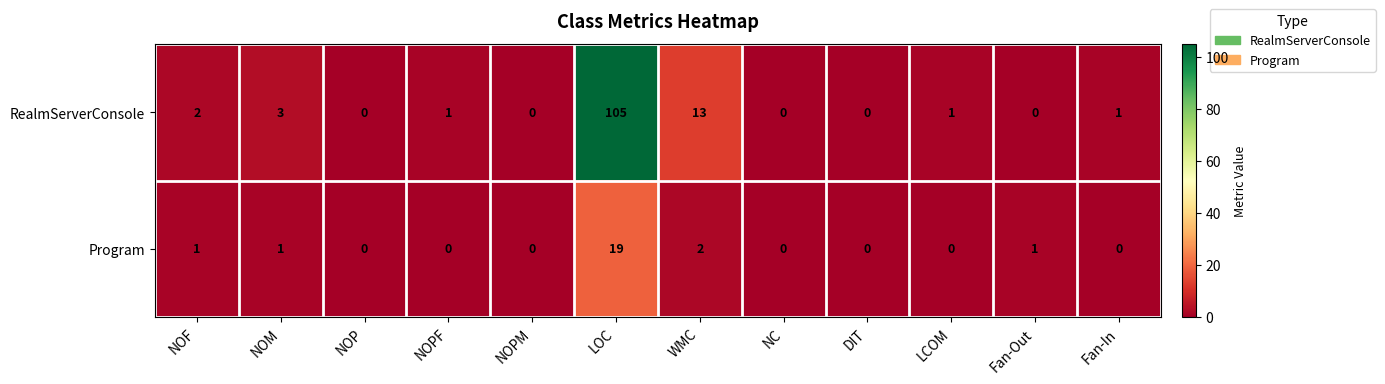

How many categories are shown in the chart?

12